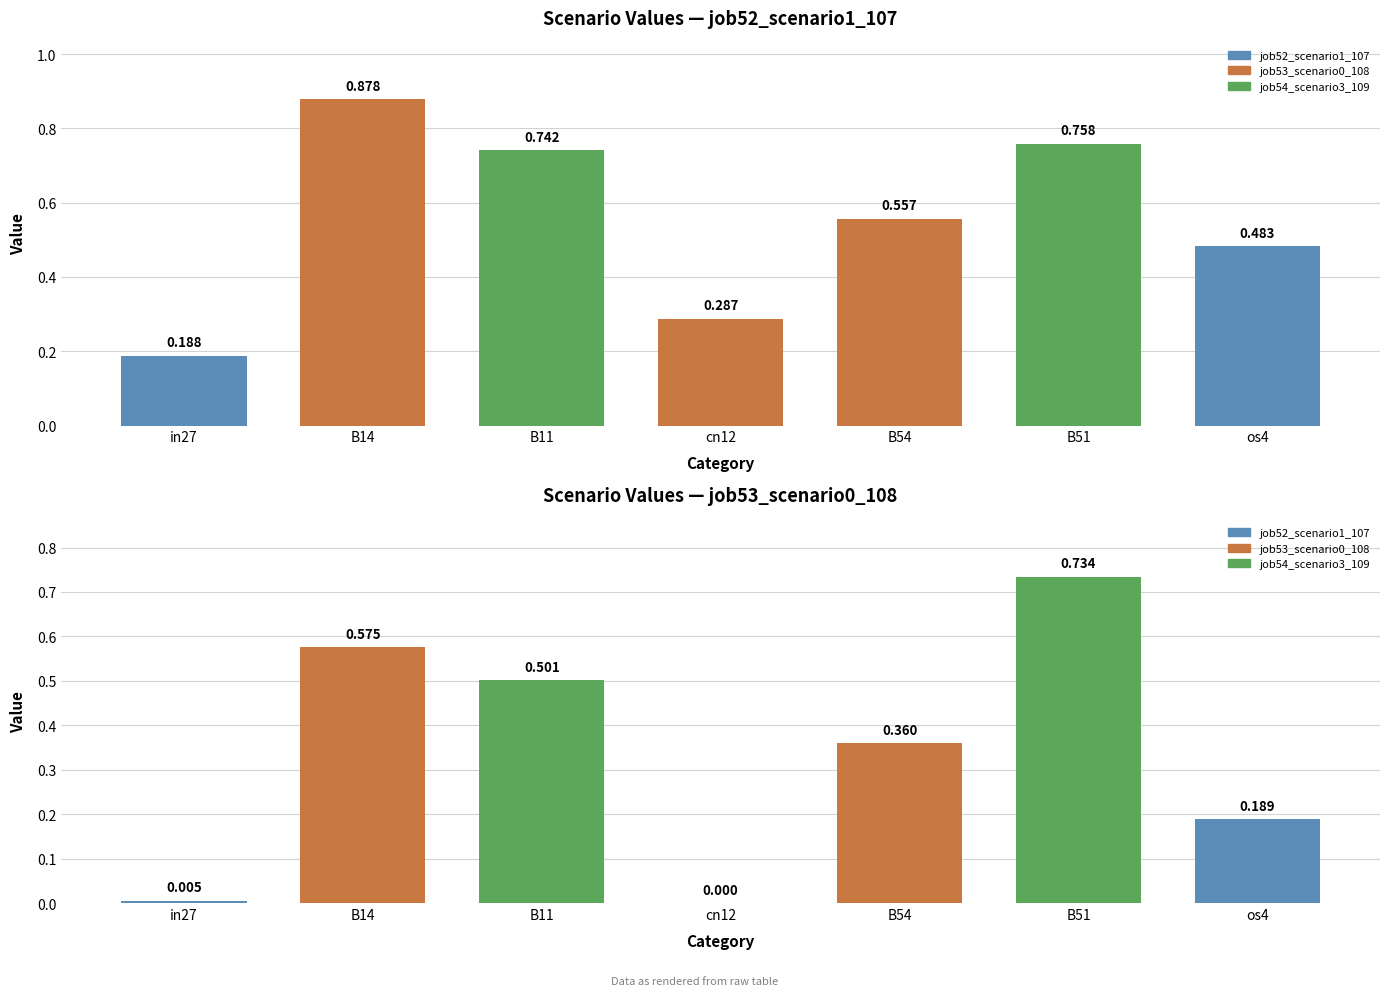

At which label does job52_scenario1_107 reach its peak?

B14